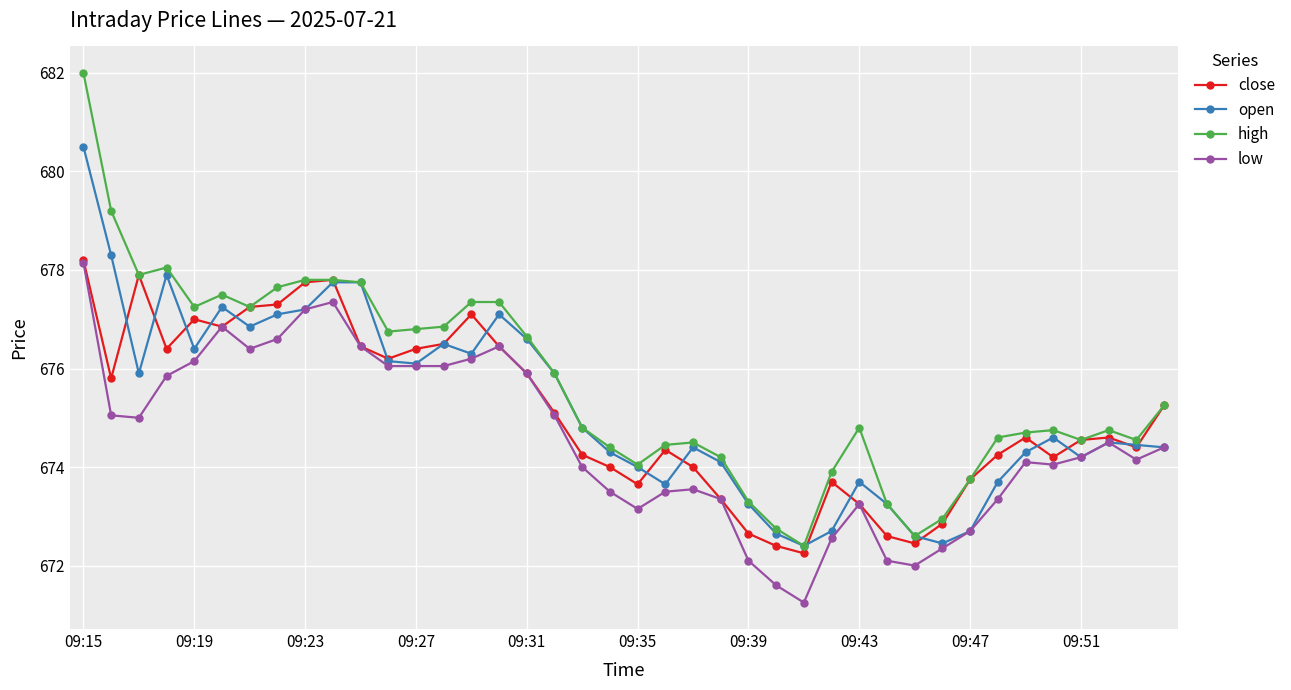

Which series has the largest range (max minus min)?

high